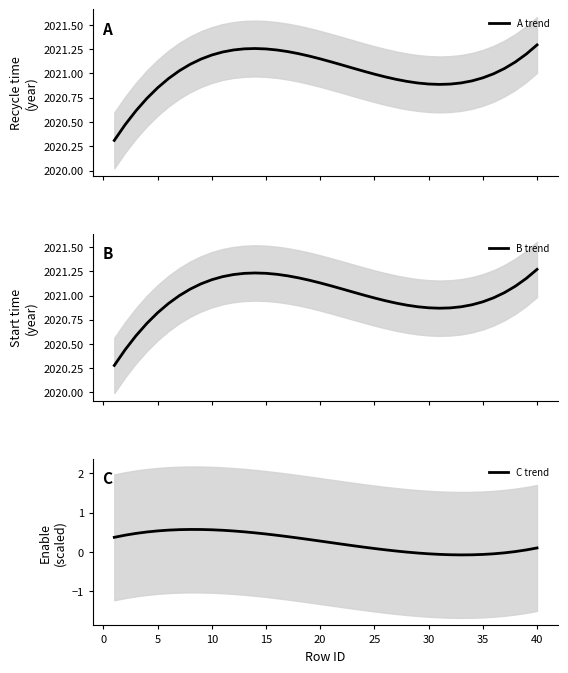

The value of C trend at 5 is 0.8. True or false?

False